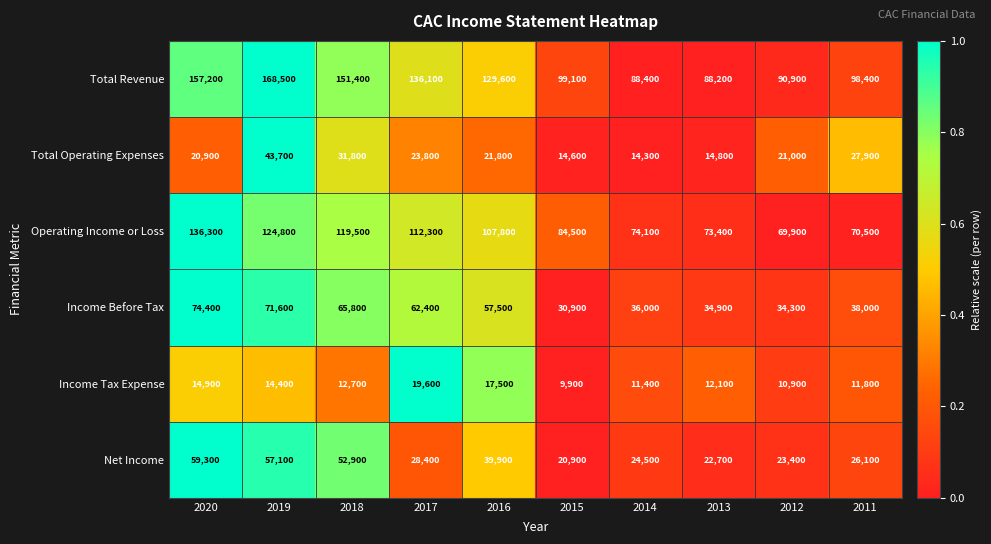

What is the total value across all series at 2014?

248700